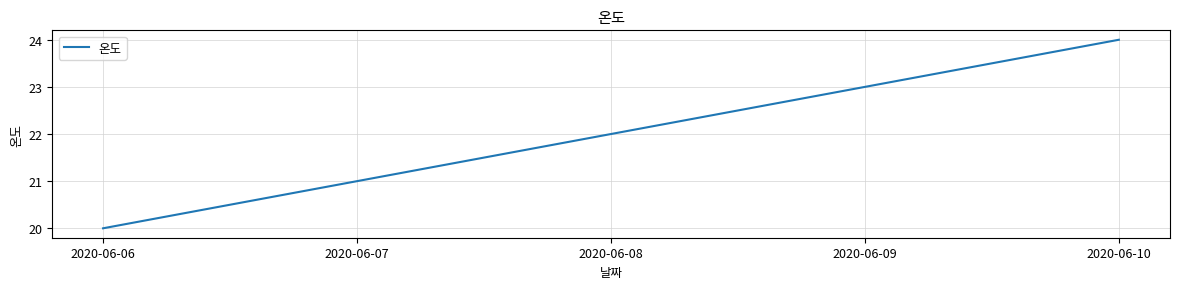

What is the change in value from 2020-06-07 to 2020-06-08?

+1